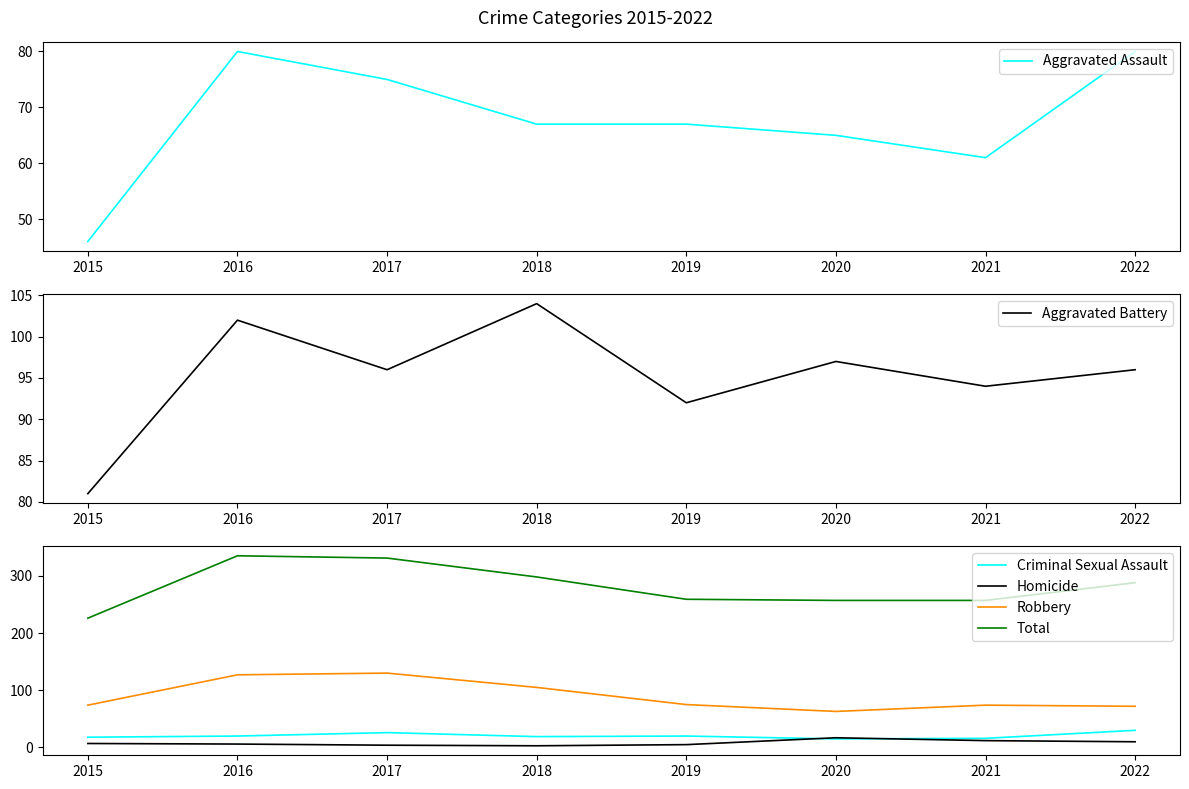

The value of Robbery at 2016 is 127. True or false?

True